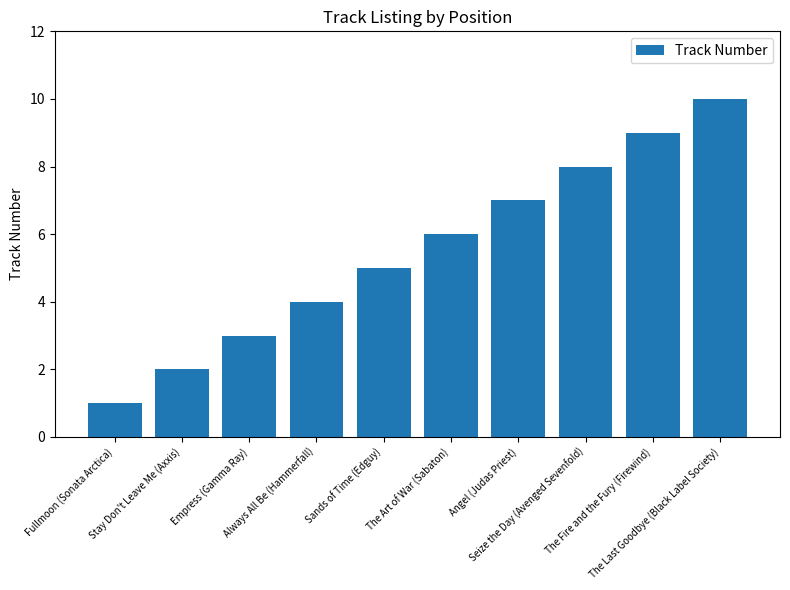

Reading left to right, list all the values displayed in this chart.

1	2	3	4	5	6	7	8	9	10